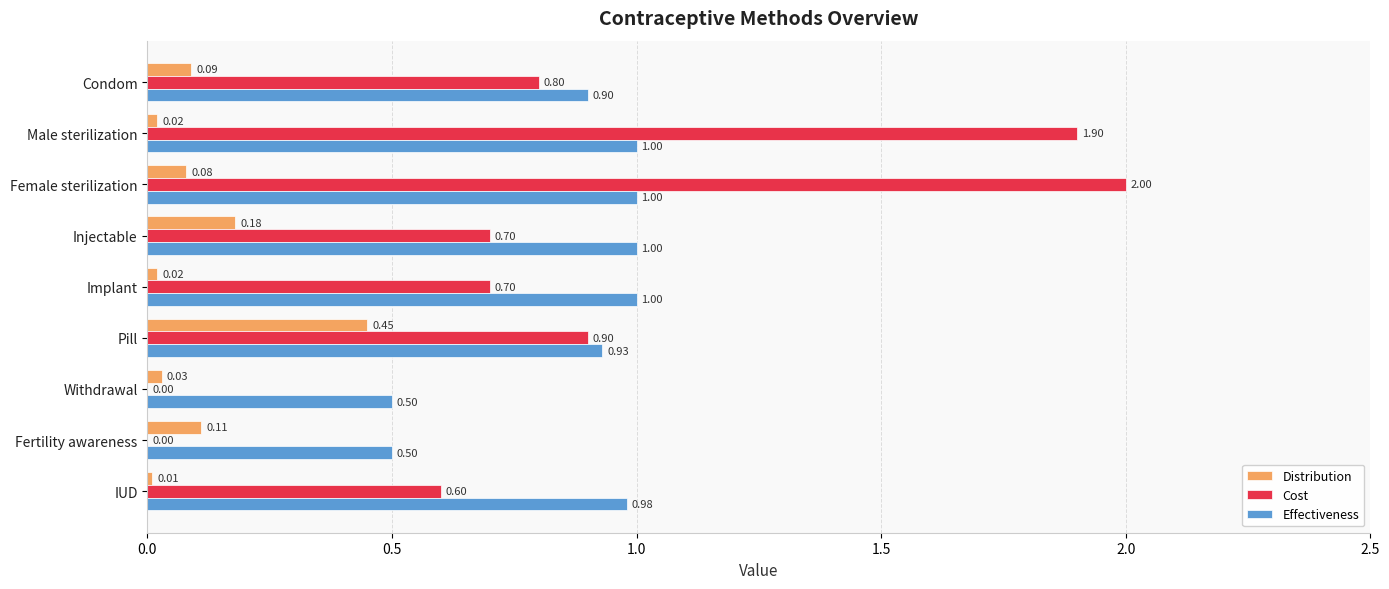

What is the sum of all Effectiveness values?

7.8